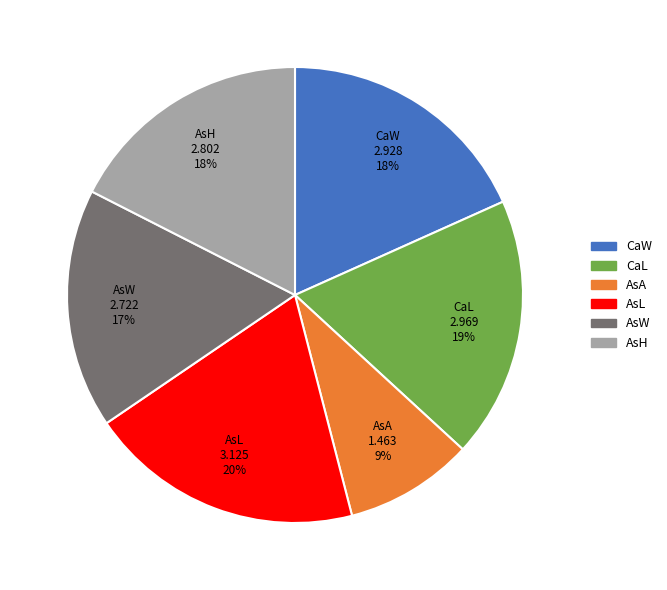

Is it true that AsH is 18% of the pie?

True